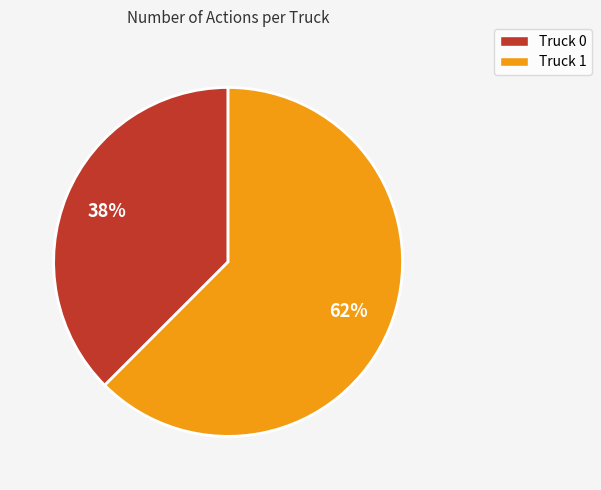

Which slice is the largest?

Truck 1